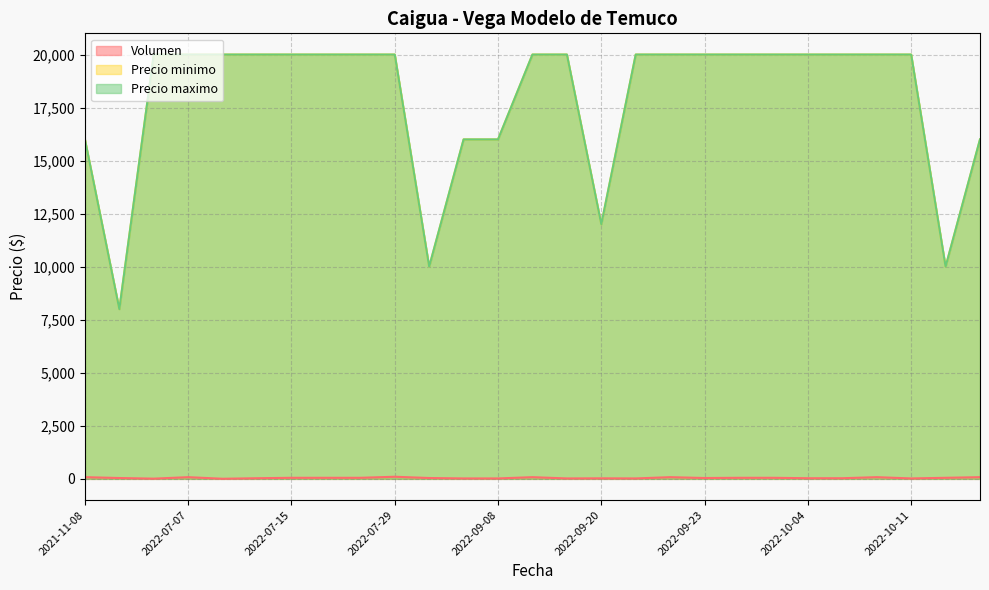

How many Precio maximo values are between 16000 and 20000?

23